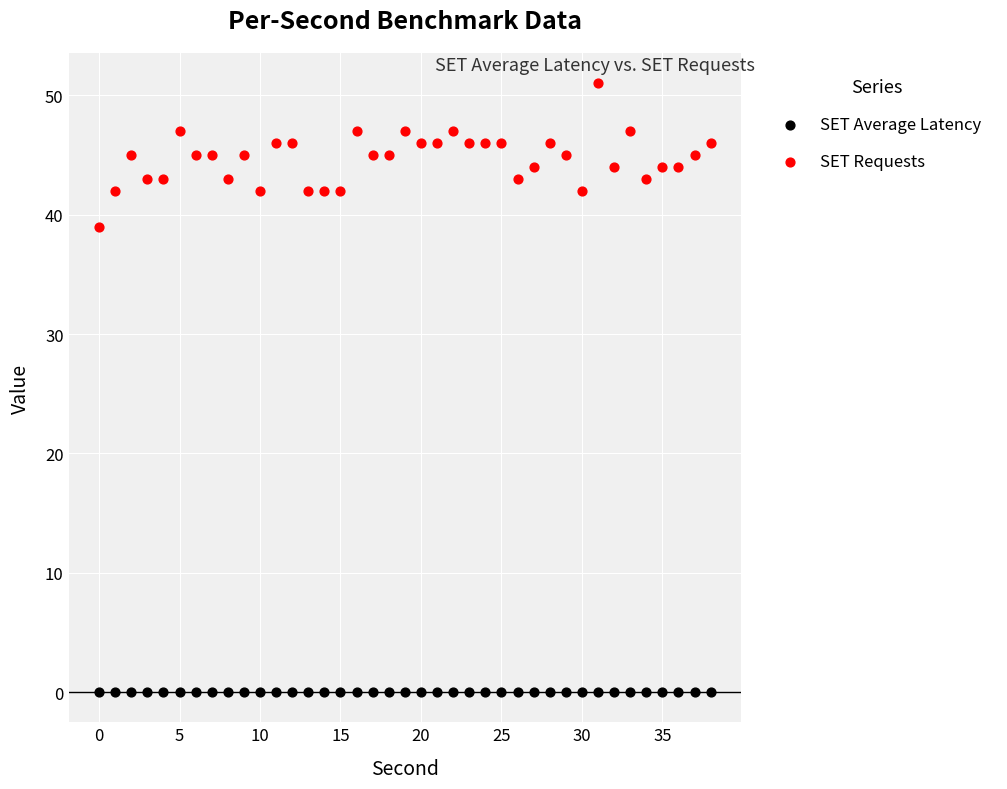

Across all data points, what is the range of Y values (max minus min)?

51.0